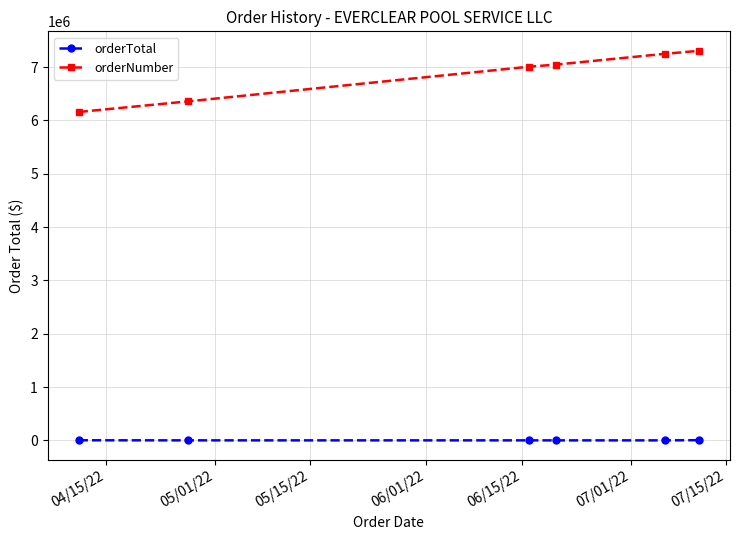

What is the difference between the maximum and minimum values in the orderTotal series?

3443.6